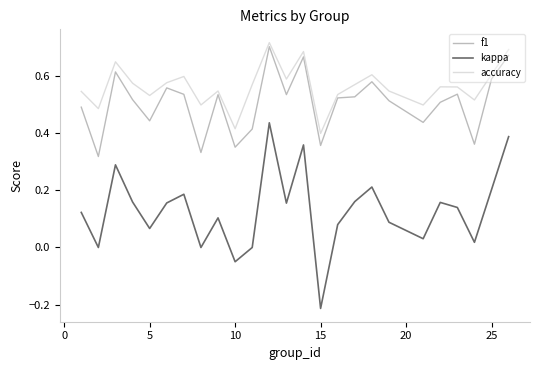

Which series has the largest range (max minus min)?

kappa